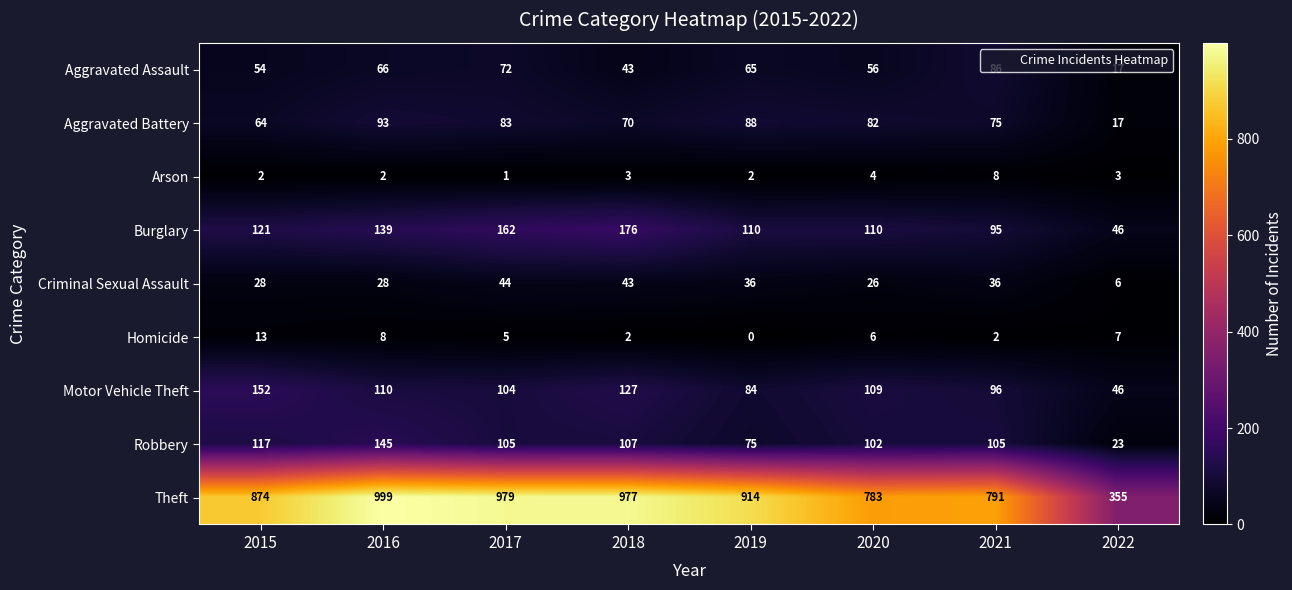

Which category has the lowest value across all series?

2019